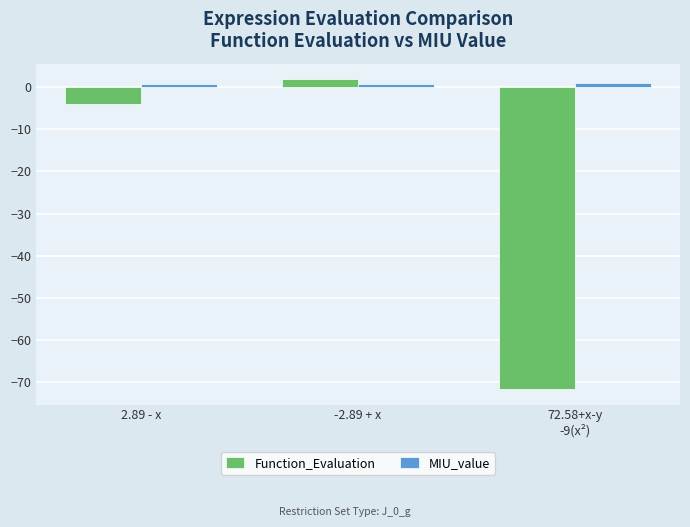

How many bars are there in each group?

2